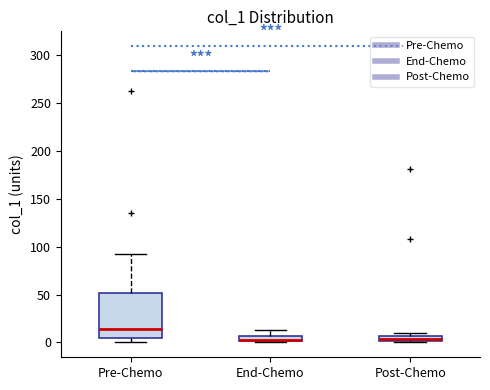

Which box is the tallest, from its lower edge to its upper edge?

Pre-Chemo